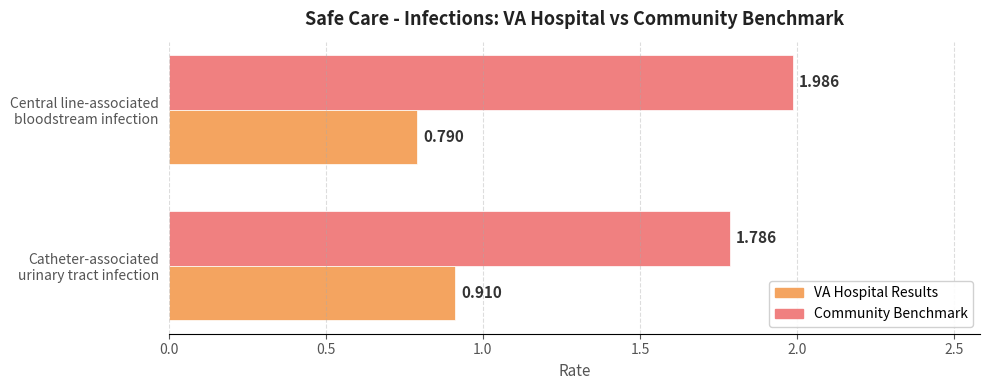

Which series has the largest range (max minus min)?

Community Benchmark